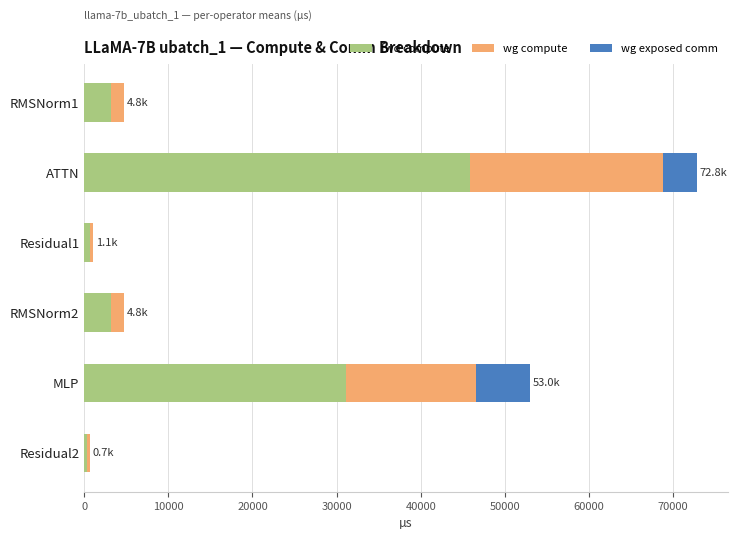

What value does the fwd compute series have at MLP?

31073.2